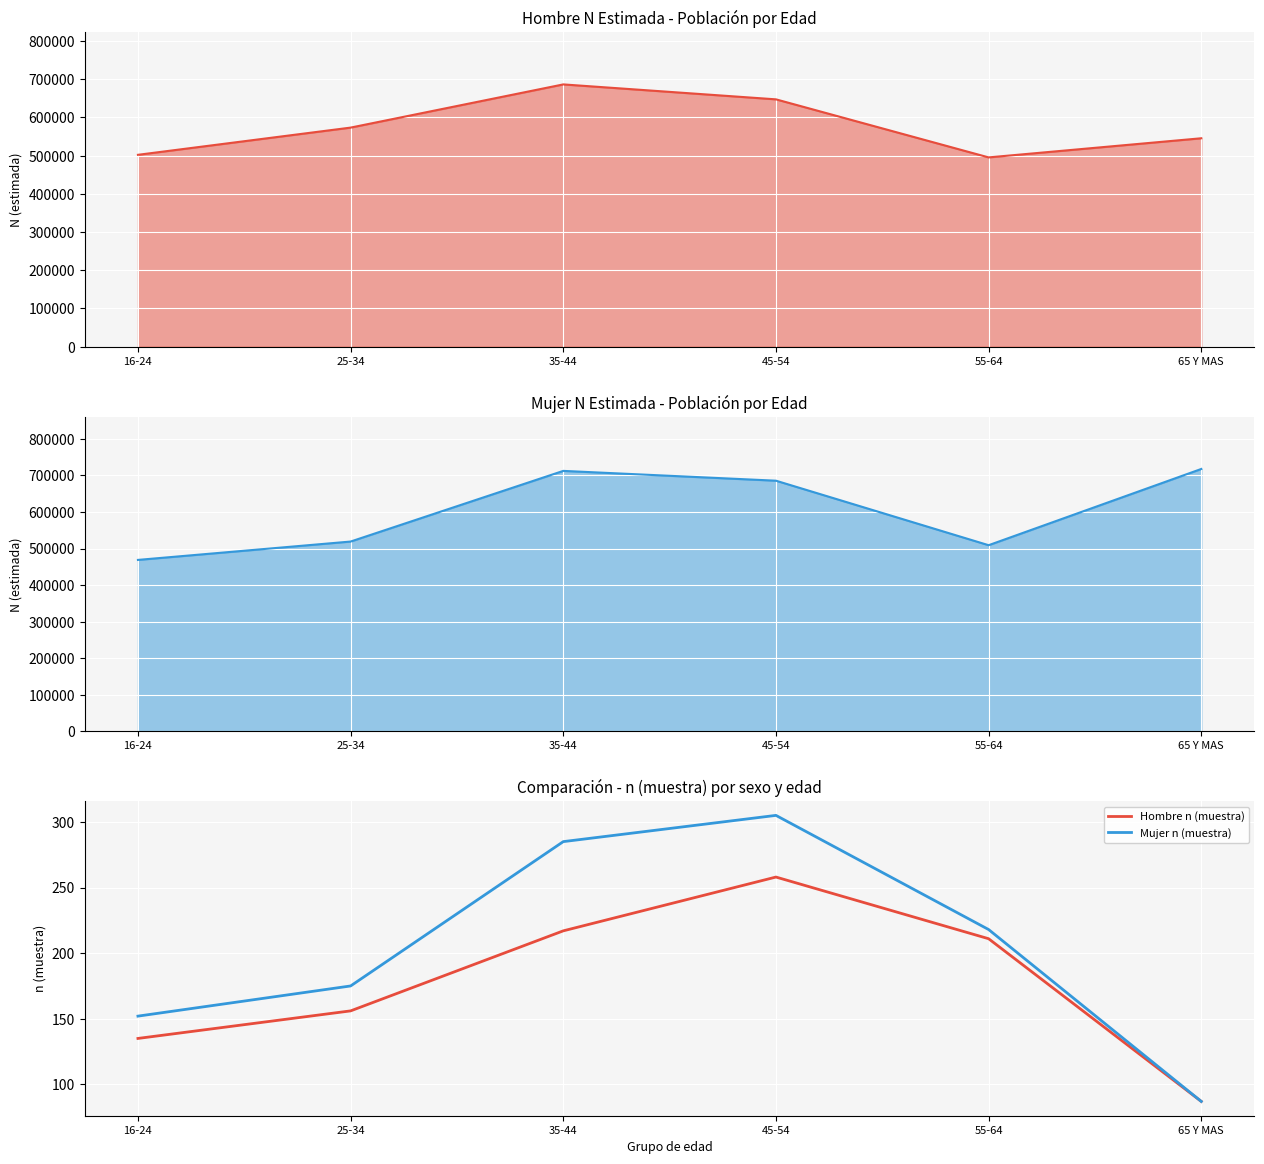

True or false: Mujer n (muestra) has a value of 285 at 35-44.

True